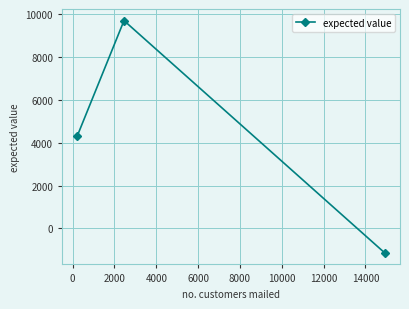

What is the difference between the maximum and second lowest values?

5371.0